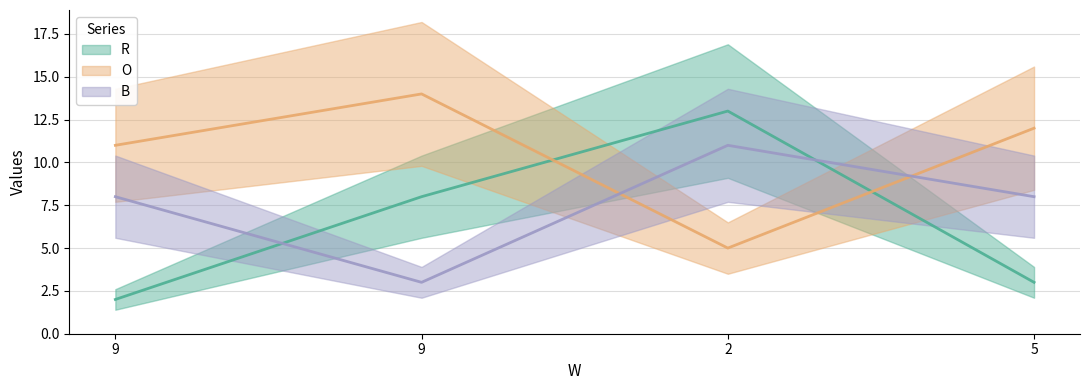

Count the O values in the range 11 to 14.

3